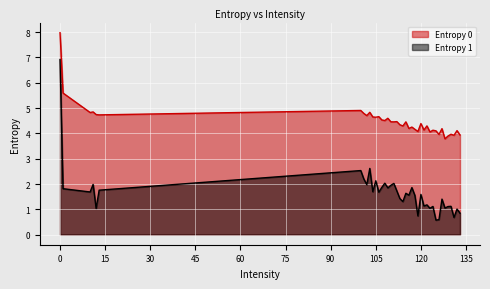

How many lines are shown in the chart?

2